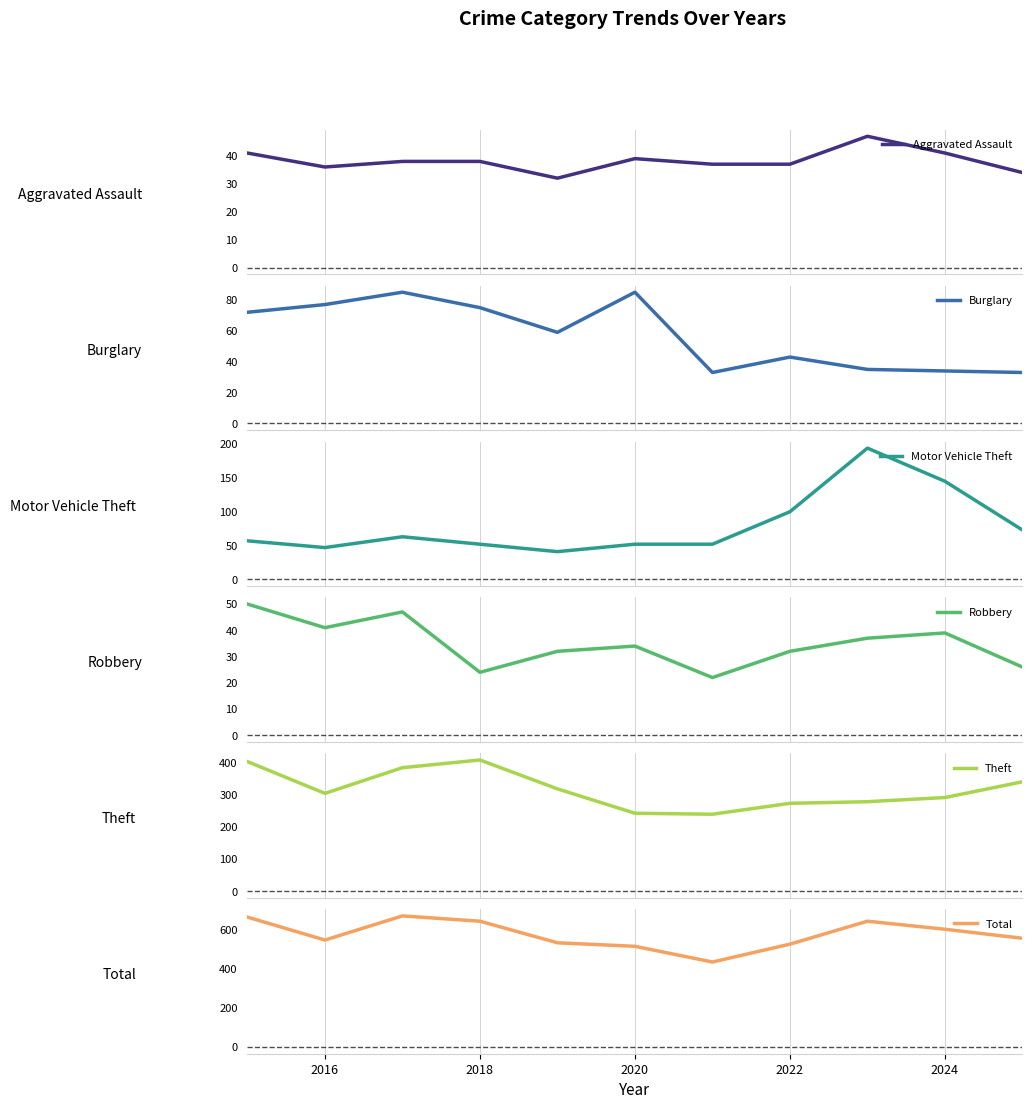

What is the minimum value for Theft?

240